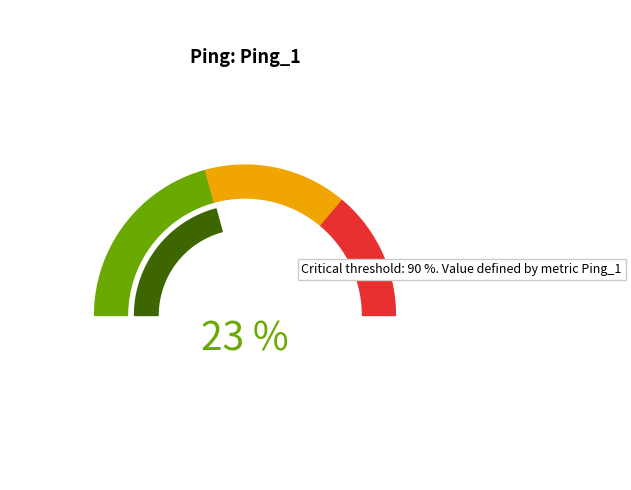

What percentage is the 0.09288401820796881 slice, to the nearest percent?

21%